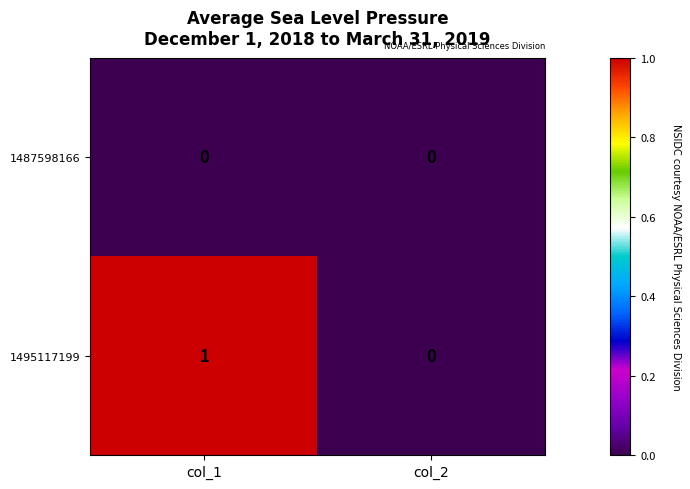

At which label does 1495117199 reach its peak?

col_1